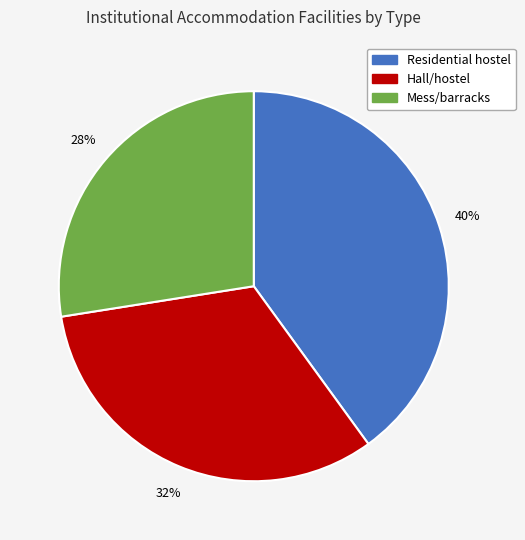

To the nearest percent, what is the average slice percentage?

33%